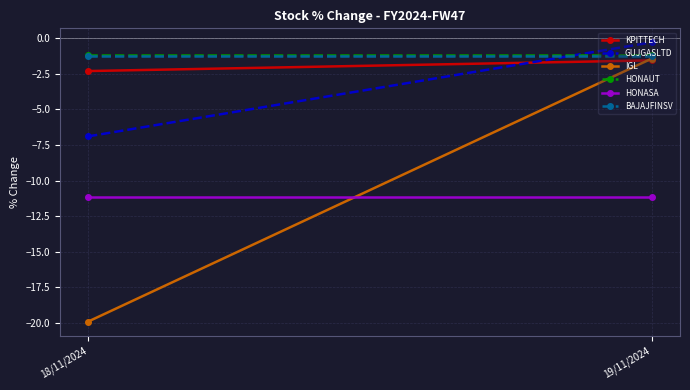

The HONAUT series shows -0.6 at 19/11/2024. True or false?

False